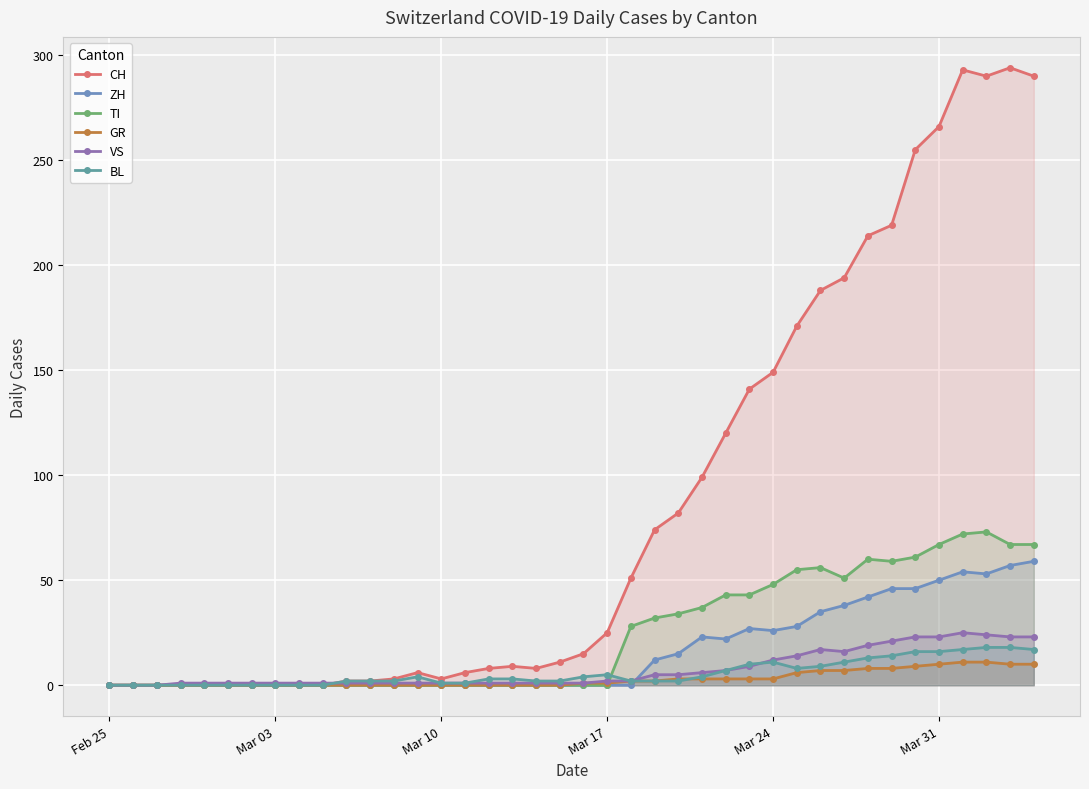

True or false: TI and ZH intersect in this chart.

False